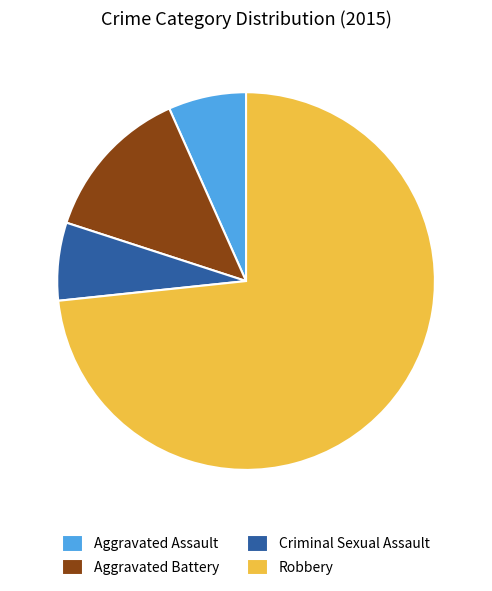

How many slices are in this pie chart?

4